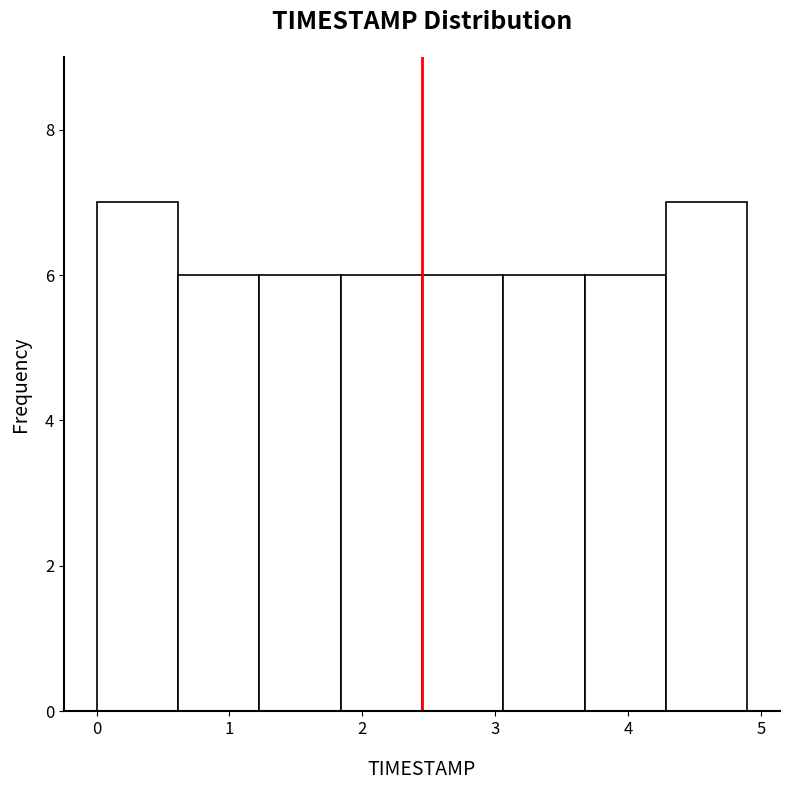

Reading left to right, transcribe this chart: for each bar, give the range it covers on the x-axis and its height. Neither the bar edges nor the heights are printed on the chart, so give them approximately, as read against the axes.

0.0 to 0.6: 7
0.6 to 1.2: 6
1.2 to 1.8: 6
1.8 to 2.5: 6
2.5 to 3.1: 6
3.1 to 3.7: 6
3.7 to 4.3: 6
4.3 to 4.9: 7